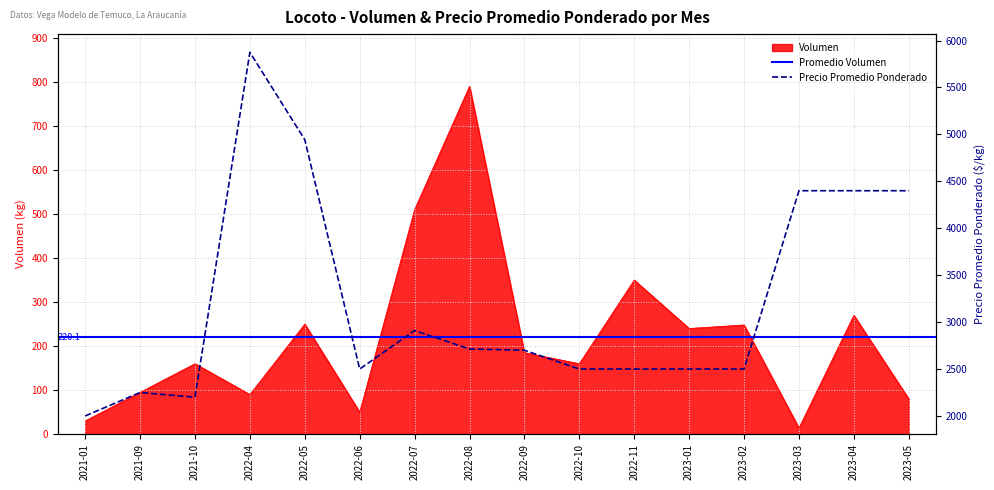

What value does the Volumen series have at 2022-11?

350